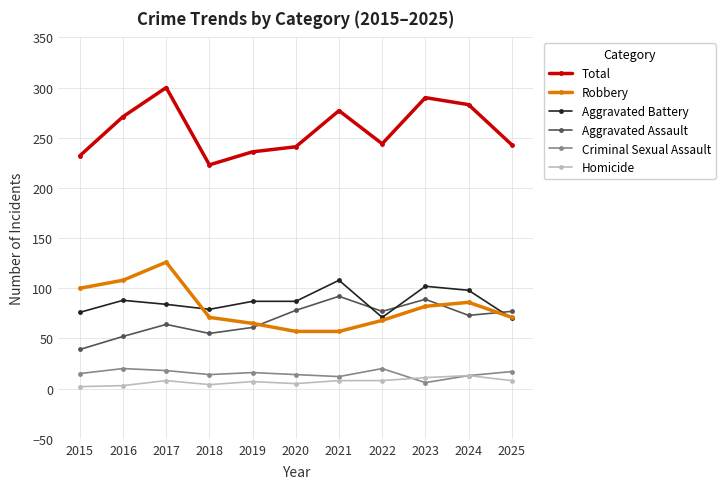

Rank the series at 2019 from lowest to highest value.

Homicide, Criminal Sexual Assault, Aggravated Assault, Robbery, Aggravated Battery, Total